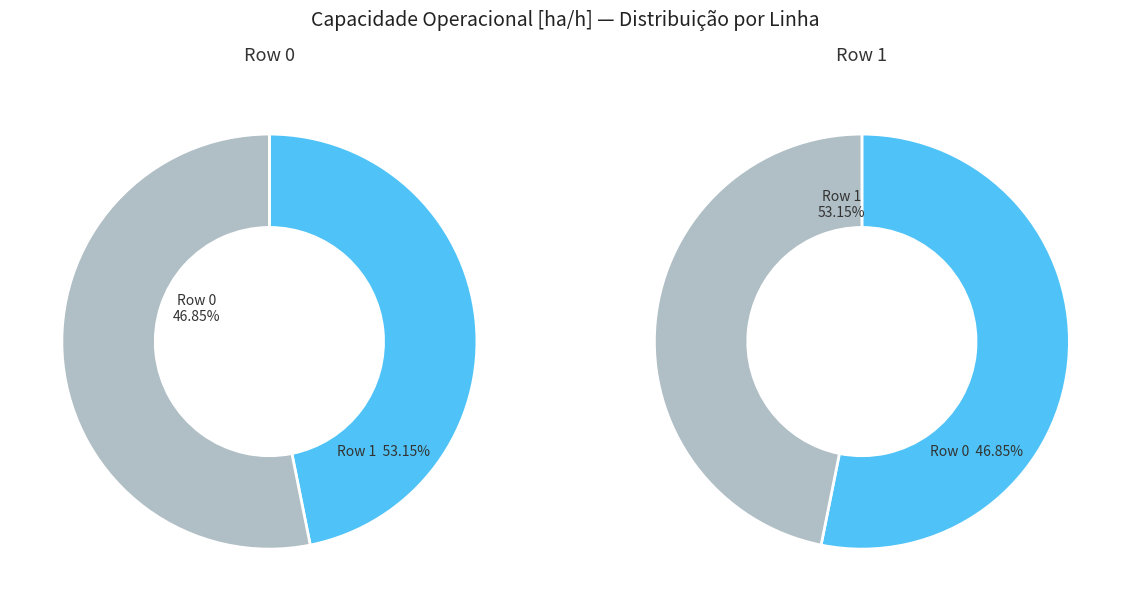

What is the largest slice in the pie chart?

Row 1